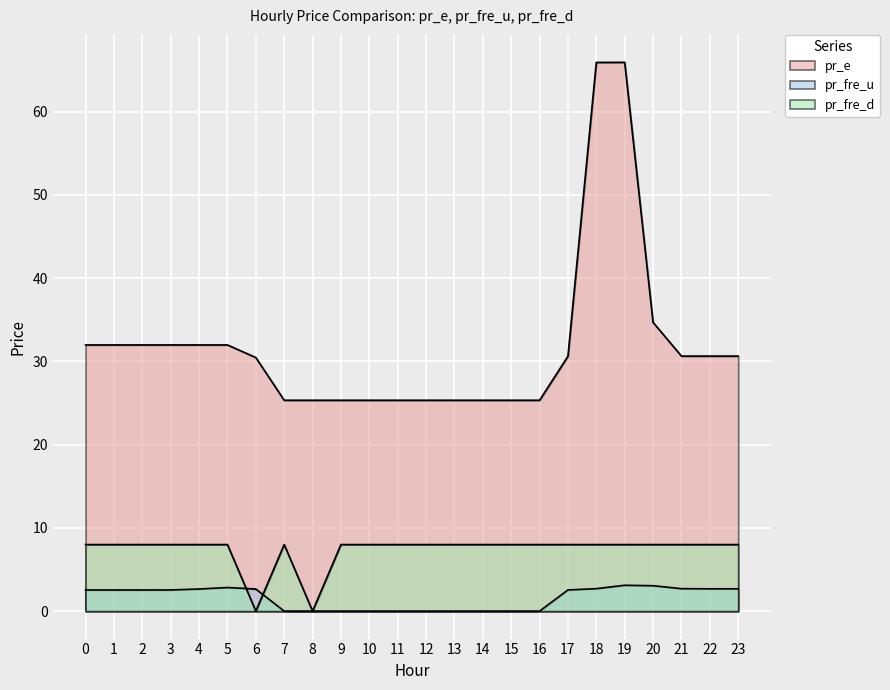

What is the value of the pr_fre_u point at the 20th from the left?

3.1